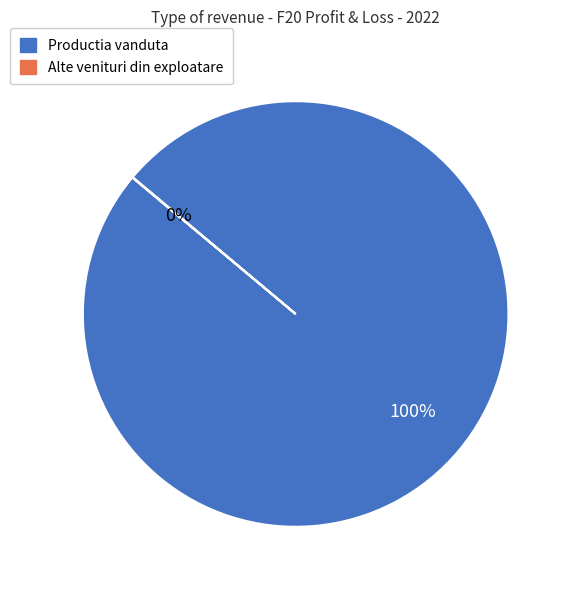

Is there a majority slice in this chart?

Yes